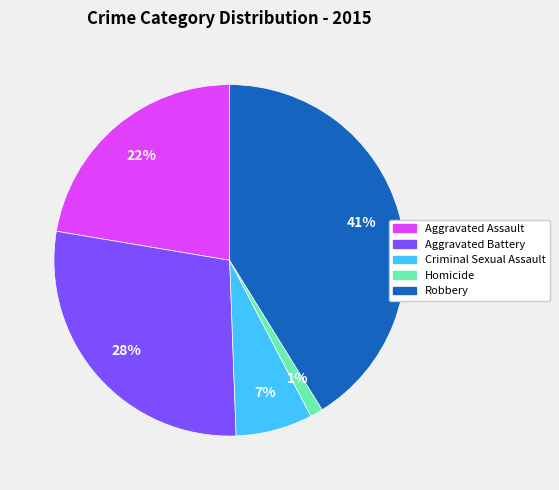

Is there any slice that represents more than half of the pie?

No